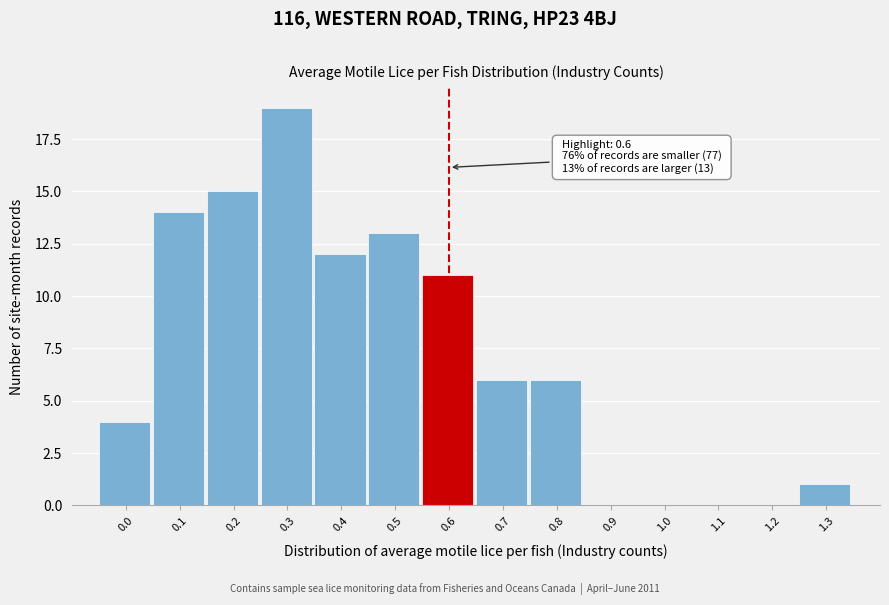

Reading left to right, extract all data points from this chart.

0.0=4	0.1=14	0.2=15	0.3=19	0.4=12	0.5=13	0.6=11	0.7=6	0.8=6	0.9=0	1.0=0	1.1=0	1.2=0	1.3=1